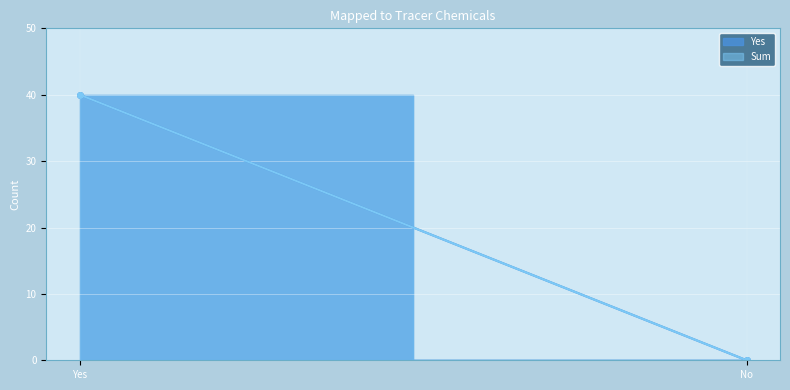

Reading right to left, list all the values displayed in this chart.

Yes: 0	40
Sum: 0	40